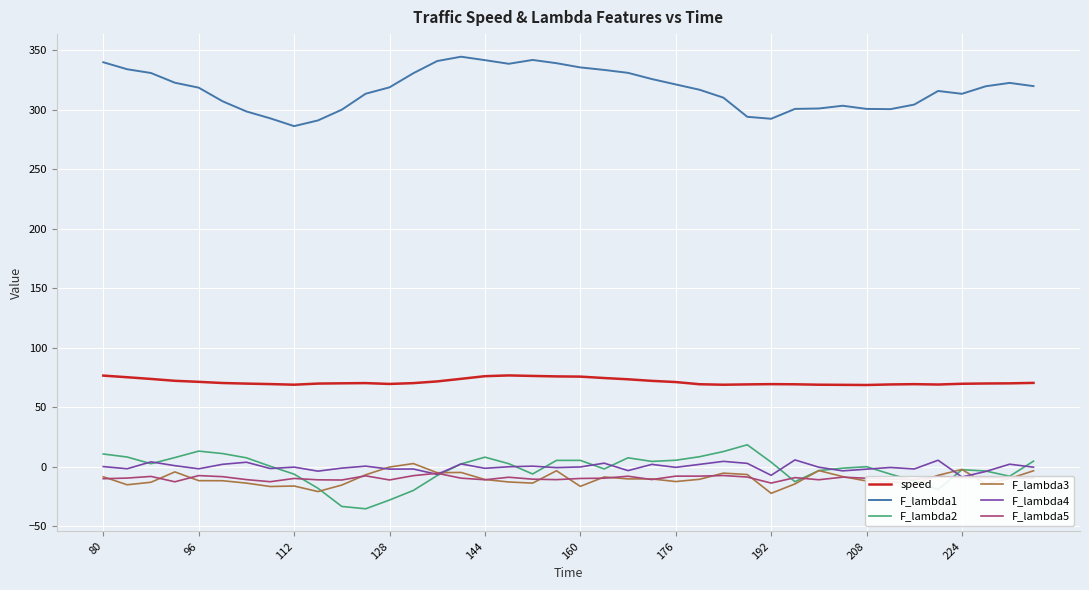

Is it true that speed equals 71.3 at 96?

True